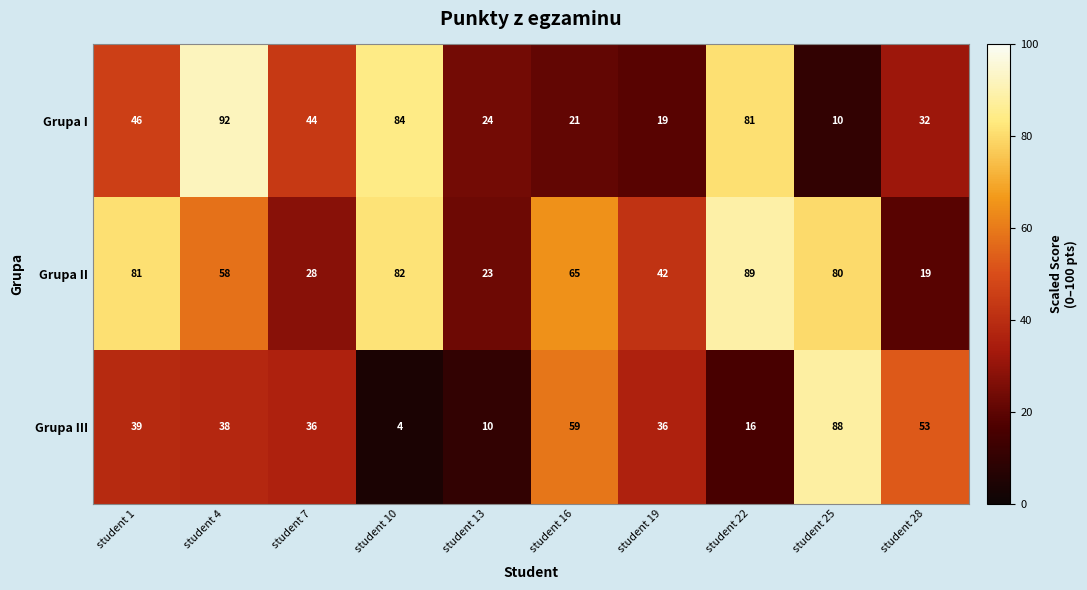

At which category is the sum across all series the highest?

student 4